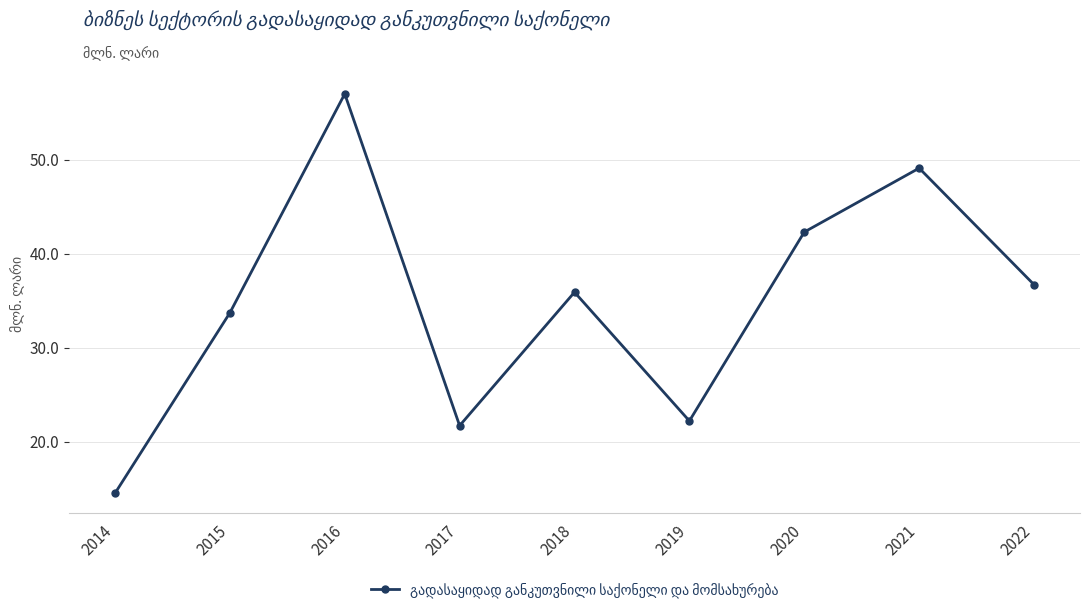

What is the minimum value shown in the chart?

14.5